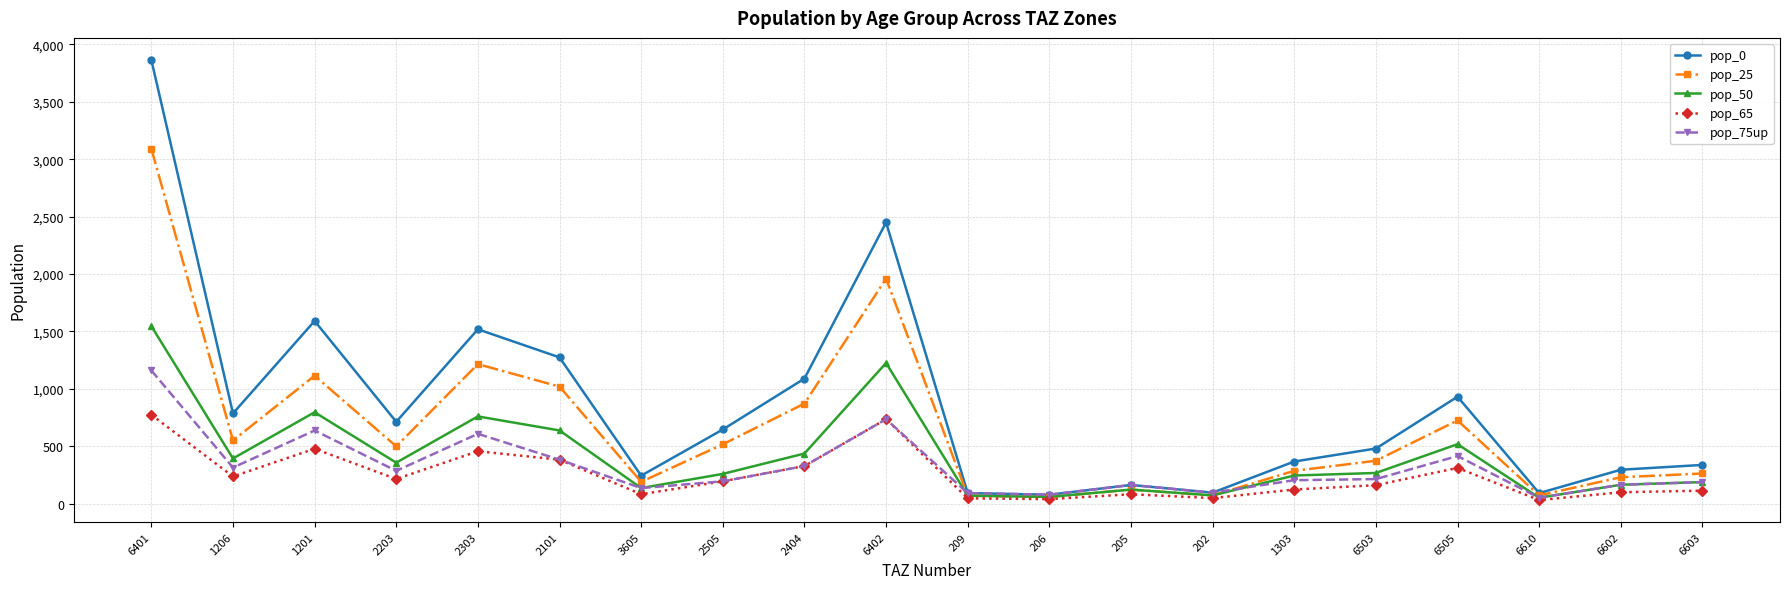

Rank the series by their maximum value, from highest to lowest.

pop_0, pop_25, pop_50, pop_75up, pop_65